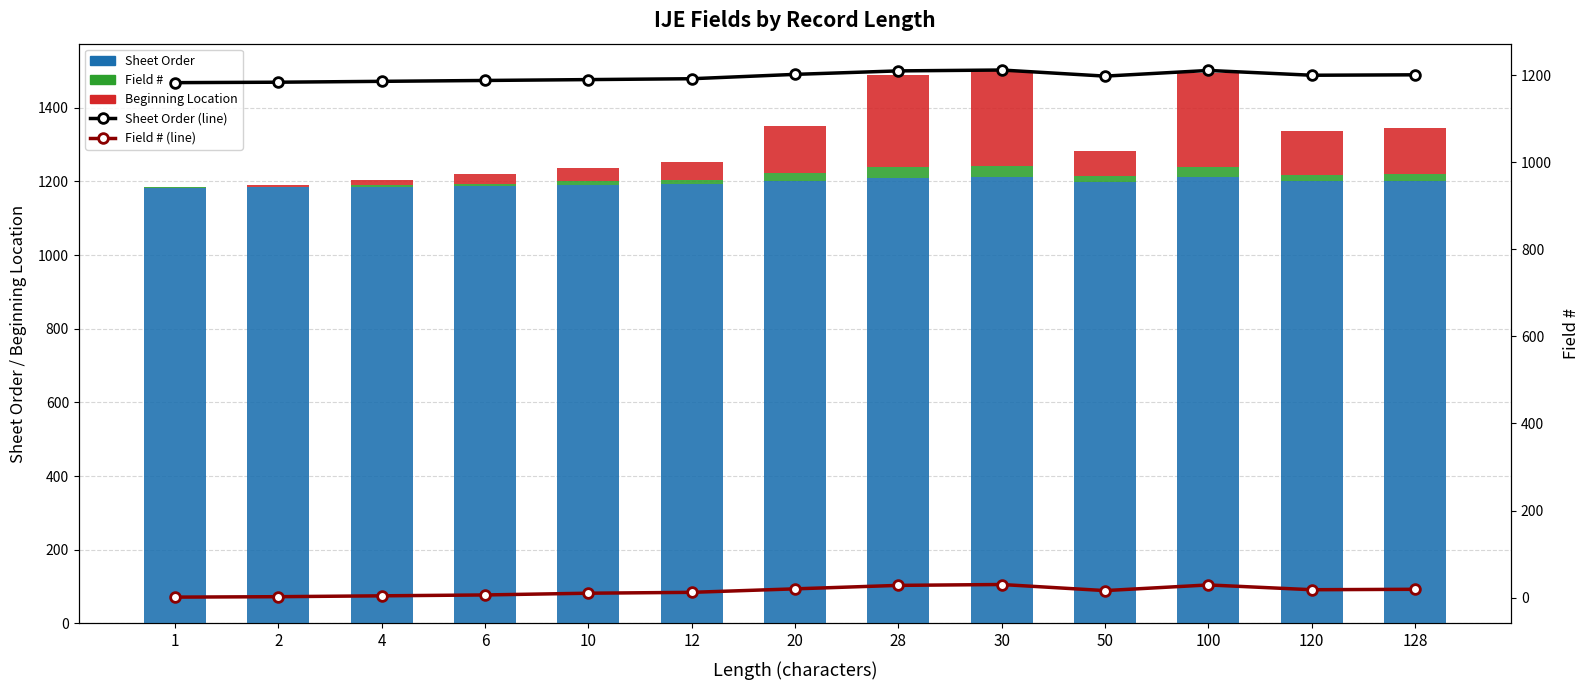

Rank the series by their maximum value, from lowest to highest.

Field #, Field # (line), Beginning Location, Sheet Order, Sheet Order (line)